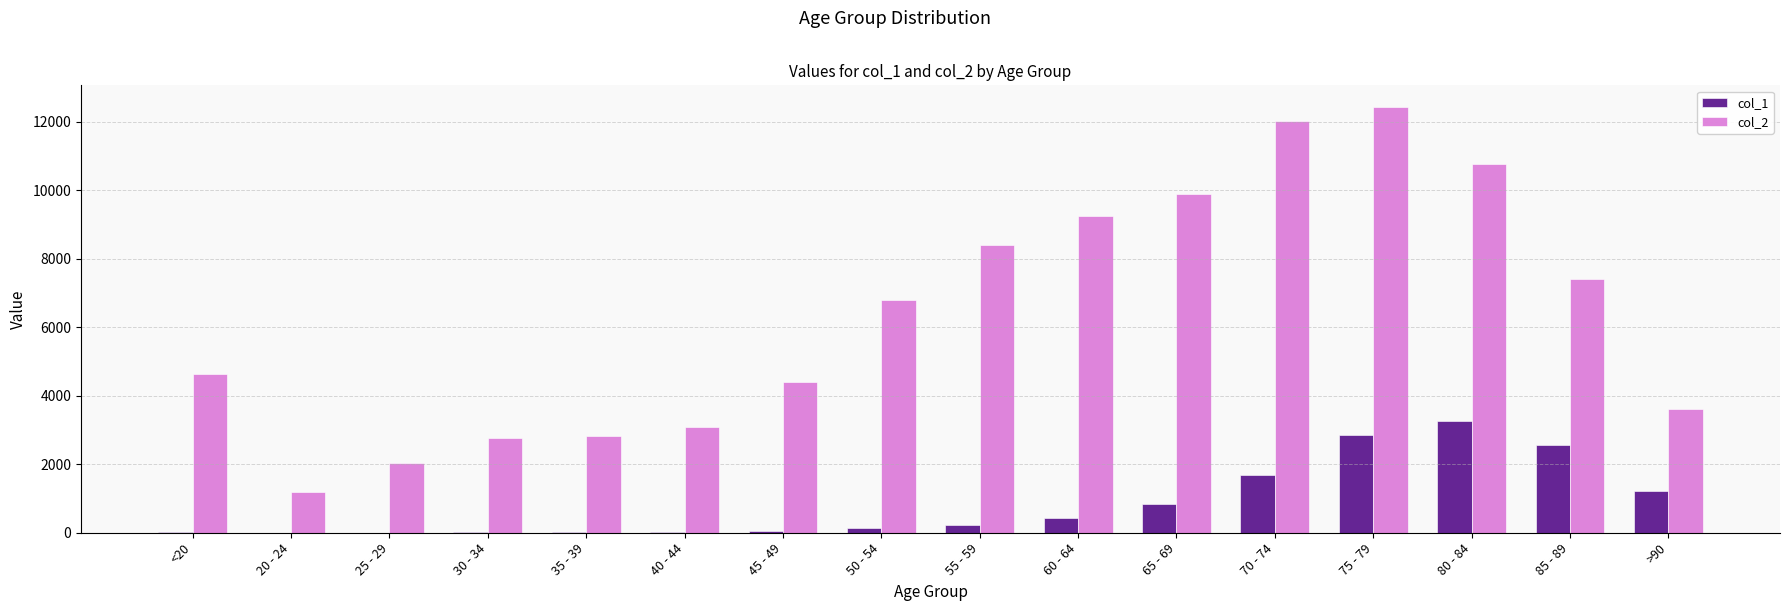

The value of col_1 at 80 - 84 is 5653. True or false?

False